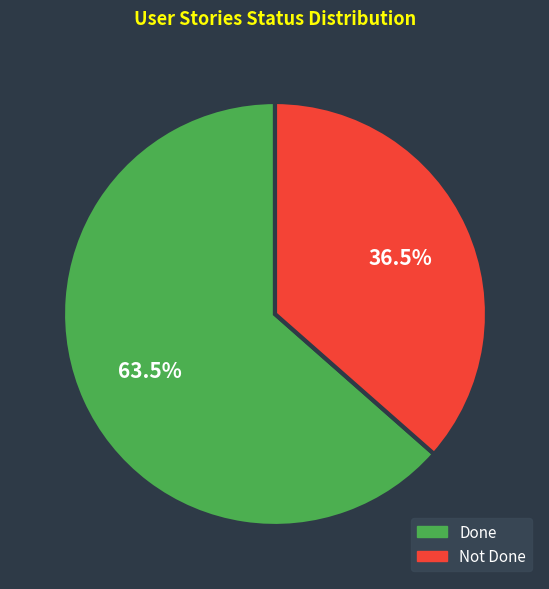

Approximately how many times larger is the value at Not Done compared to Done?

0.6